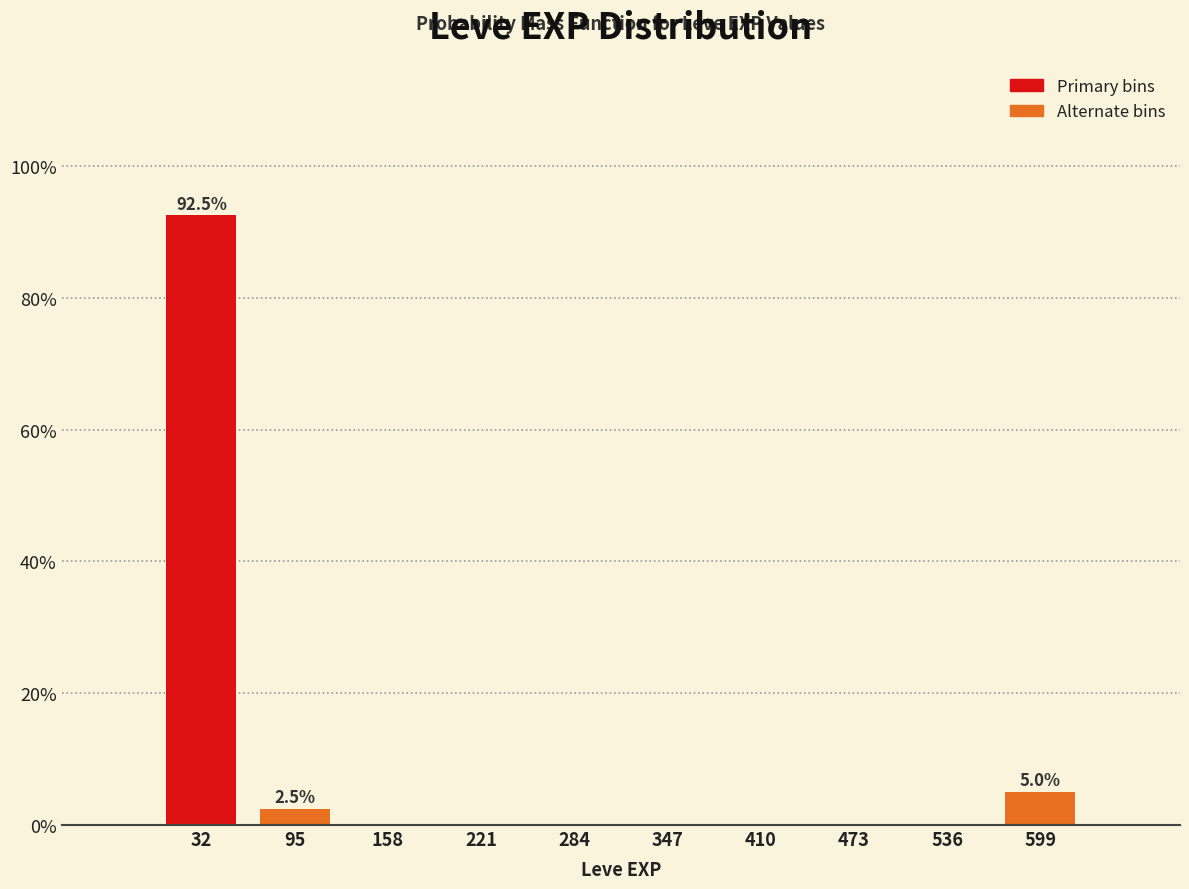

Over which range of the x-axis is the bar tallest?

0 to 60